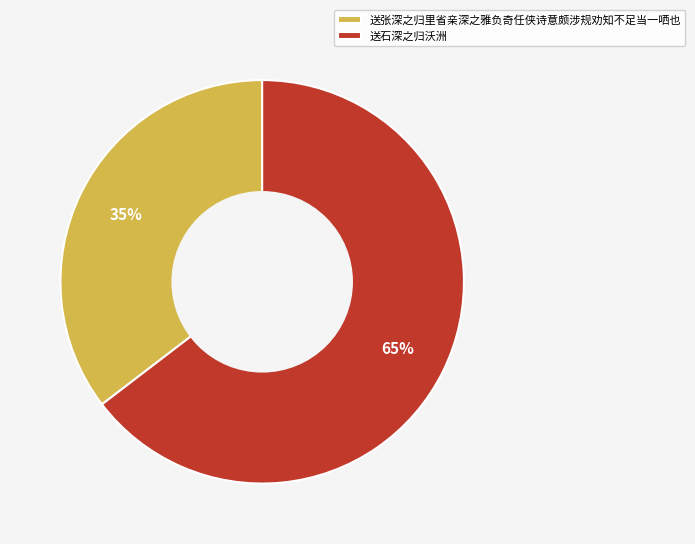

The 送石深之归沃洲 slice represents 75% of the pie. True or false?

False